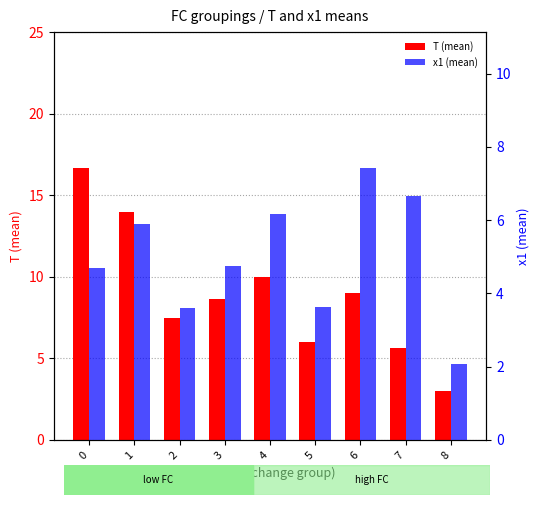

What is the sum of the T (mean) values at 6 and 3?

17.7